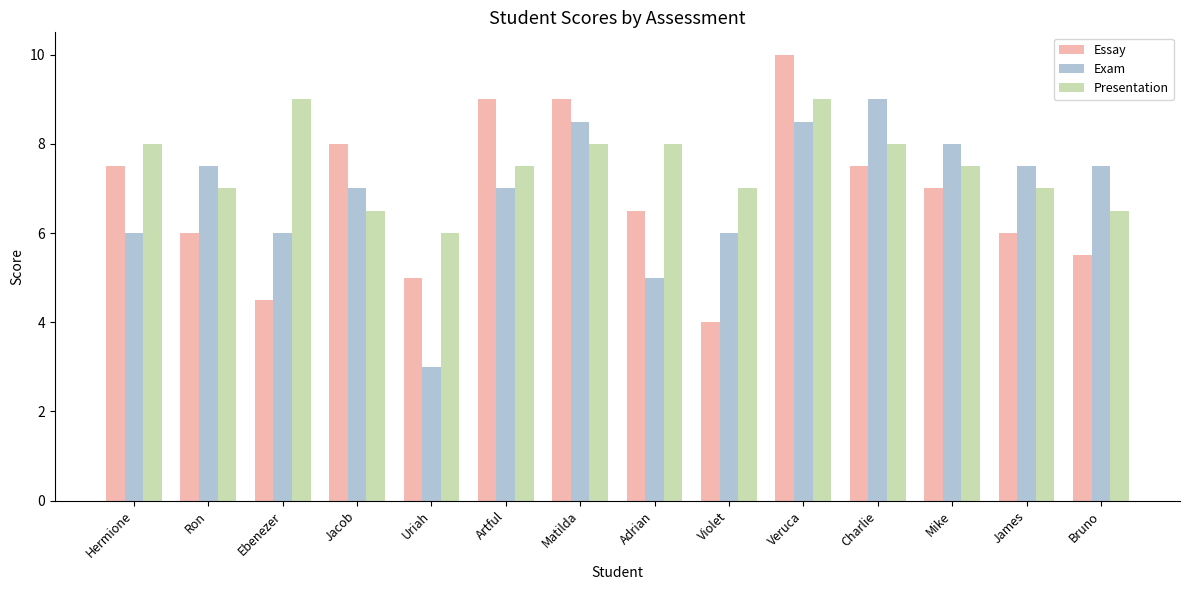

The value of Exam at Charlie is 3.8. True or false?

False